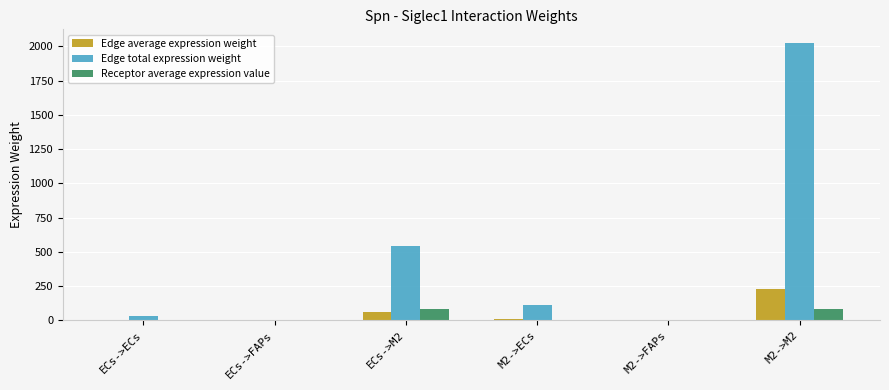

The value of Edge total expression weight at M2->M2 is 2022.9. True or false?

True